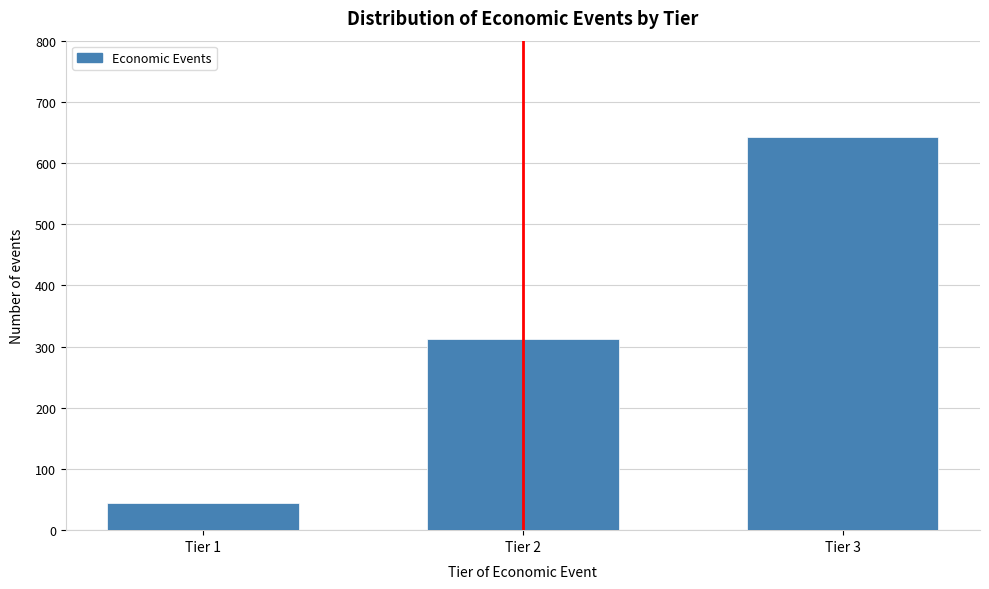

Reading right to left, what are all the values shown in this chart?

643	312	45